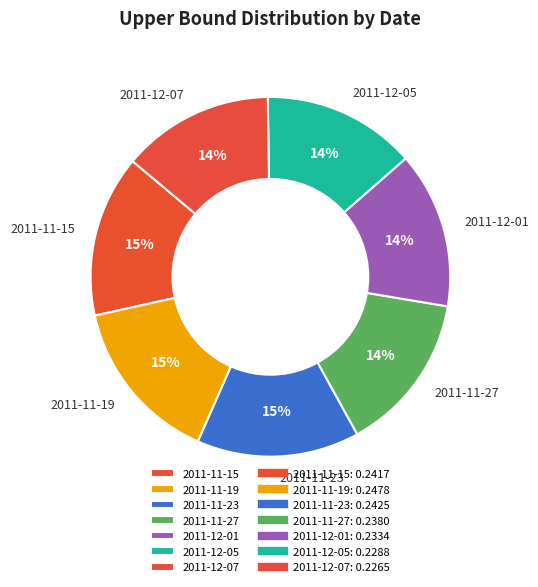

Is the sum of 2011-12-01 and 2011-12-05 greater than half?

No